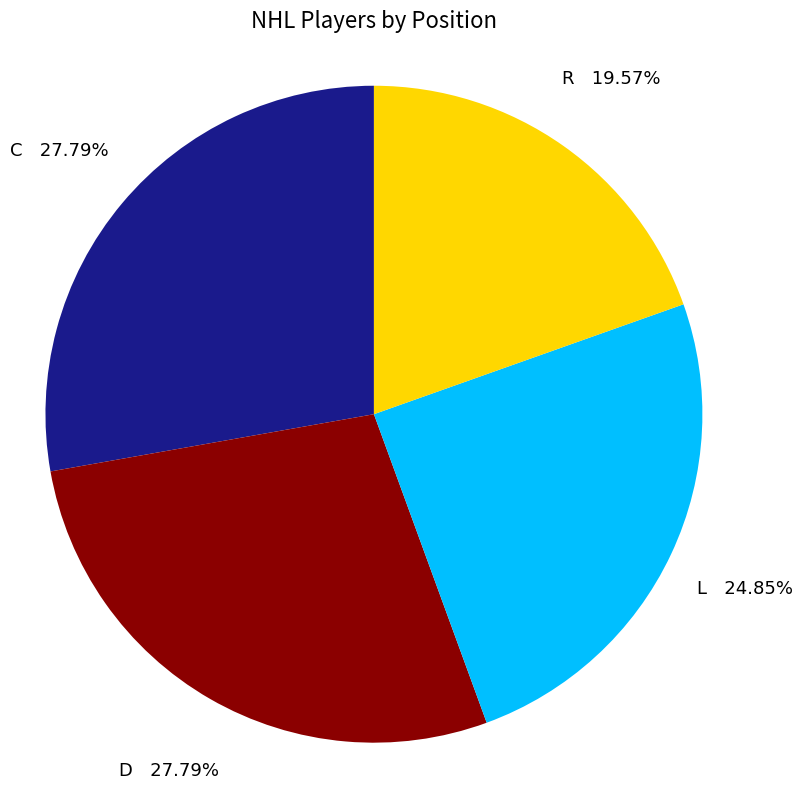

Does any single category account for the majority?

No